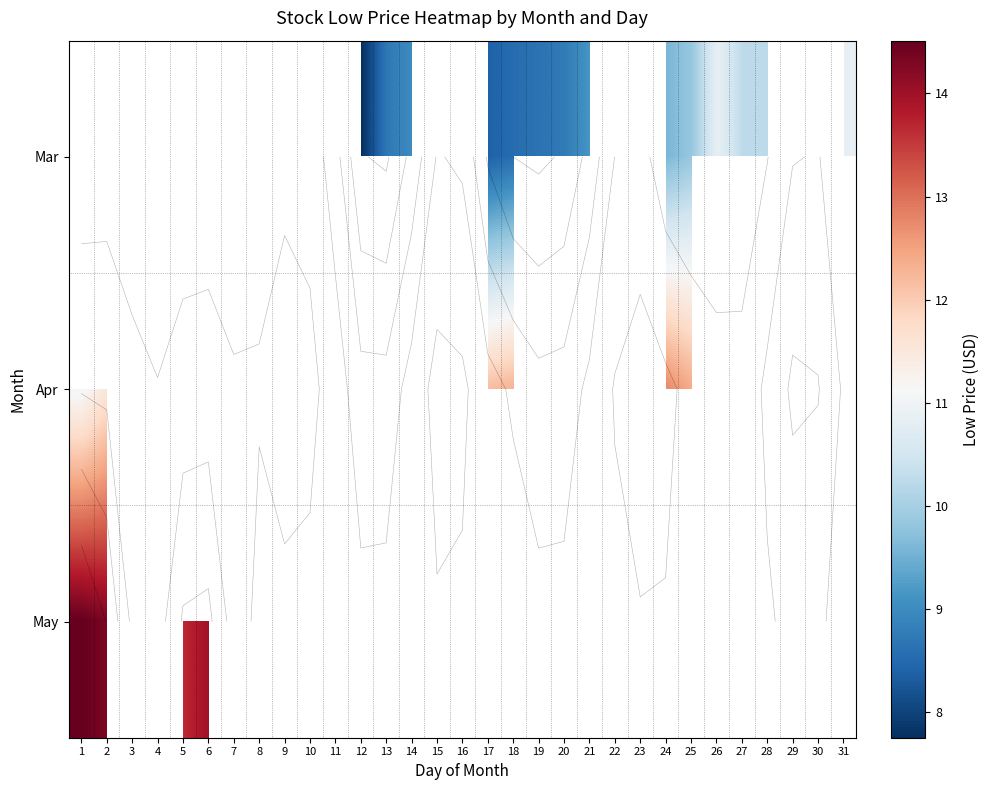

How many positive values does the Mar series have?

14